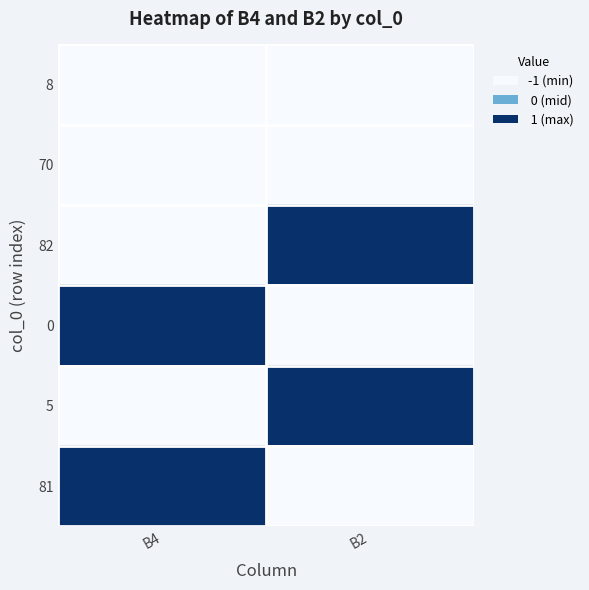

Which has a higher value, B2 or B4?

B2